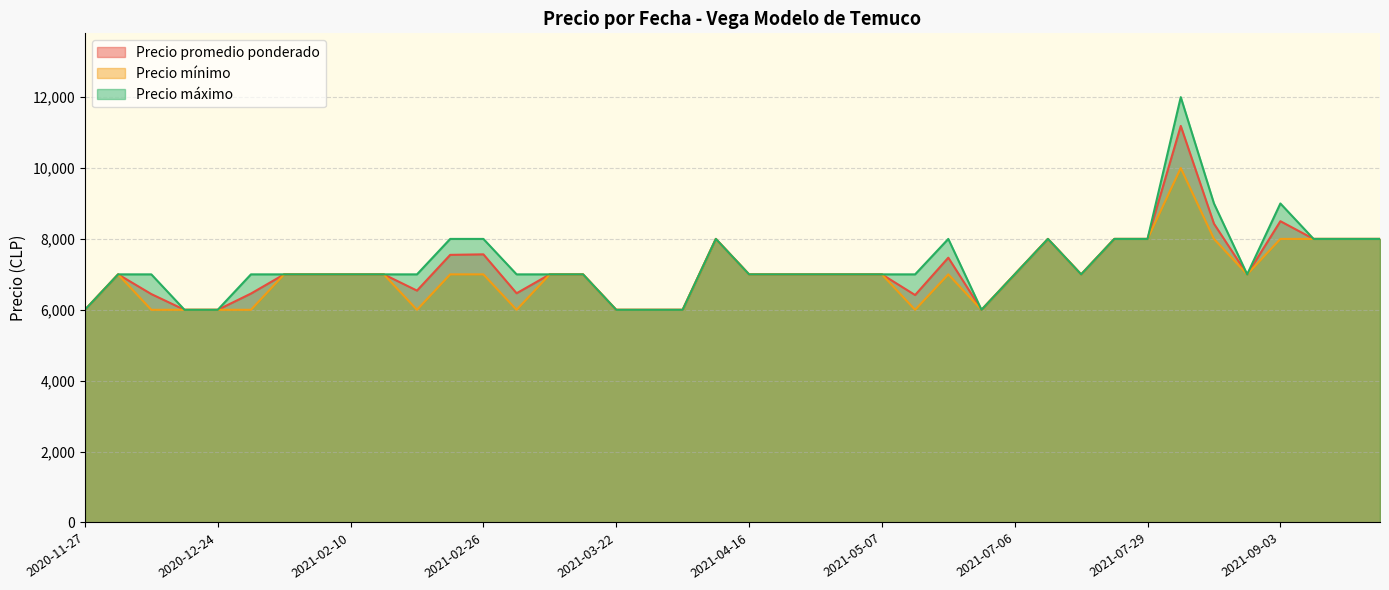

Rank the series by their maximum value, from lowest to highest.

Precio mínimo, Precio promedio ponderado, Precio máximo